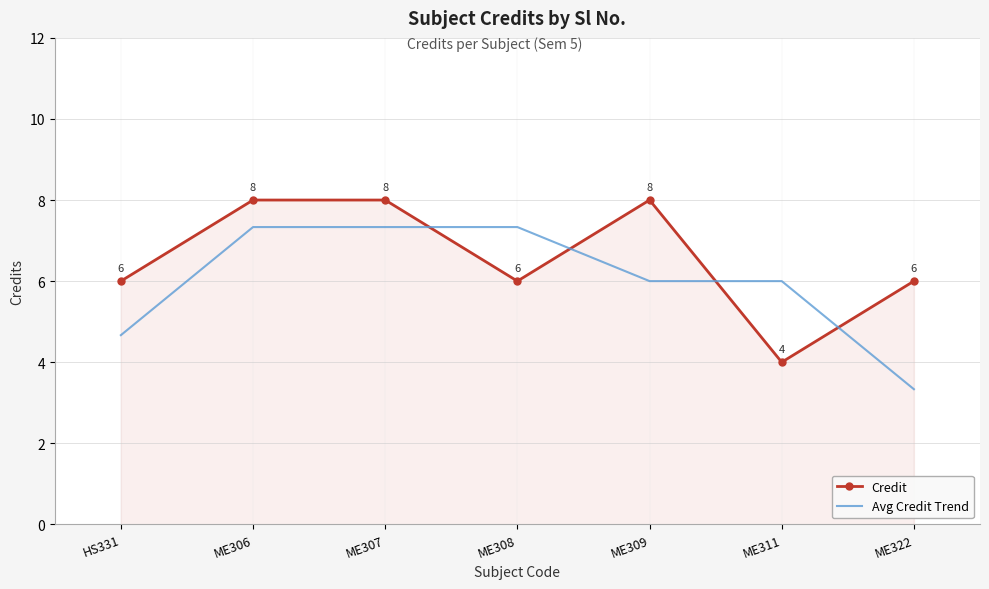

Rank the series at ME307 from lowest to highest value.

Avg Credit Trend, Credit